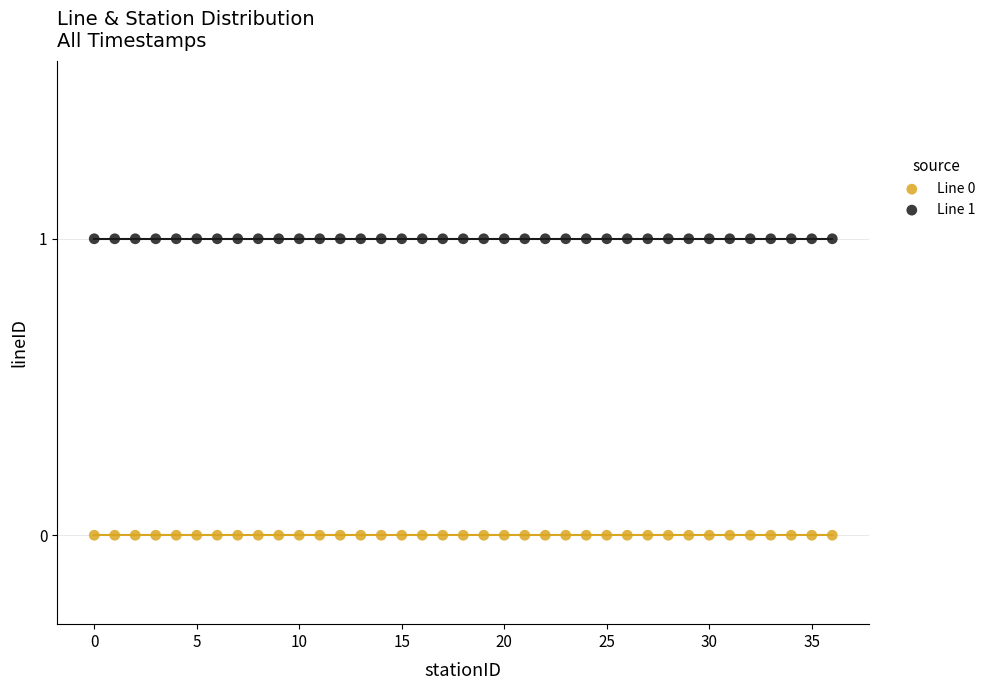

Which series contains the highest Y value?

Line 1